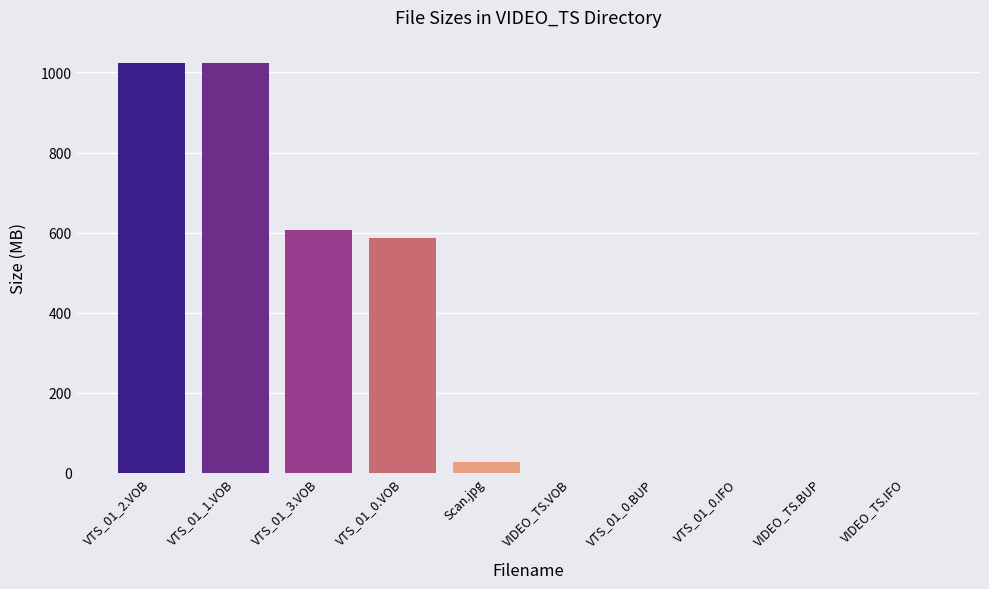

What is the sum of all values?

3269.7